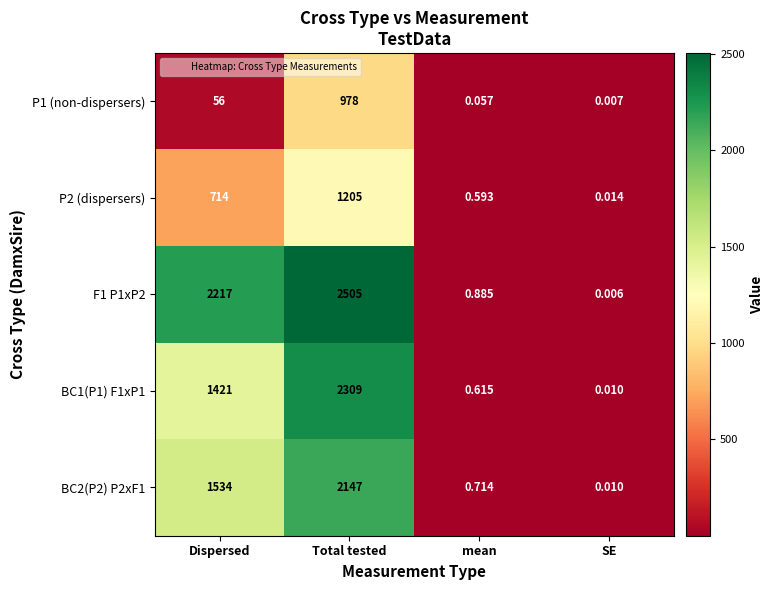

Which category has the lowest value in the P2 (dispersers) series?

SE